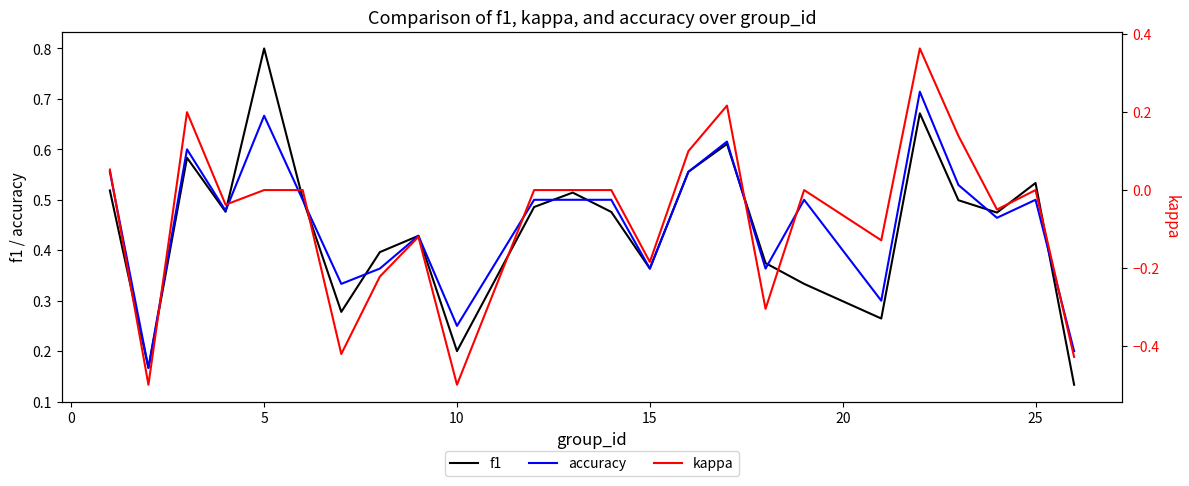

Is it true that accuracy equals 0.6 at 30?

False